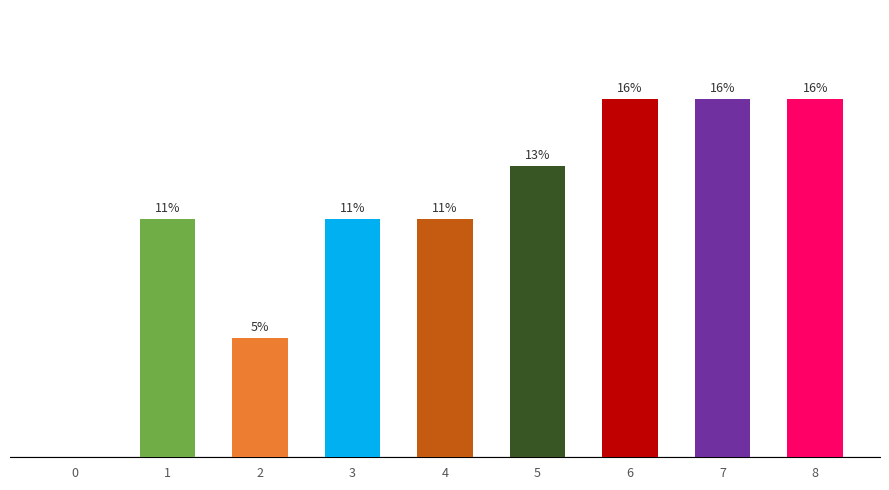

Between 1 and 0, which is larger?

1